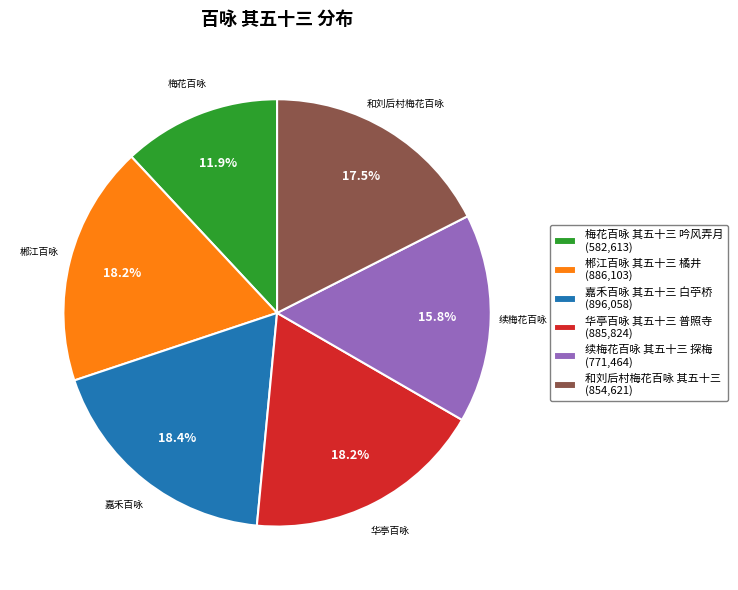

Is it true that 梅花百咏 其五十三 吟风弄月 is 1% of the pie?

False